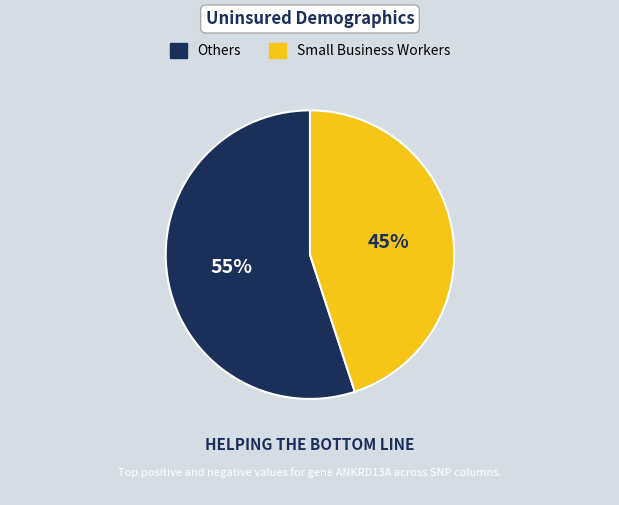

The Small Business Workers slice represents 45% of the pie. True or false?

True